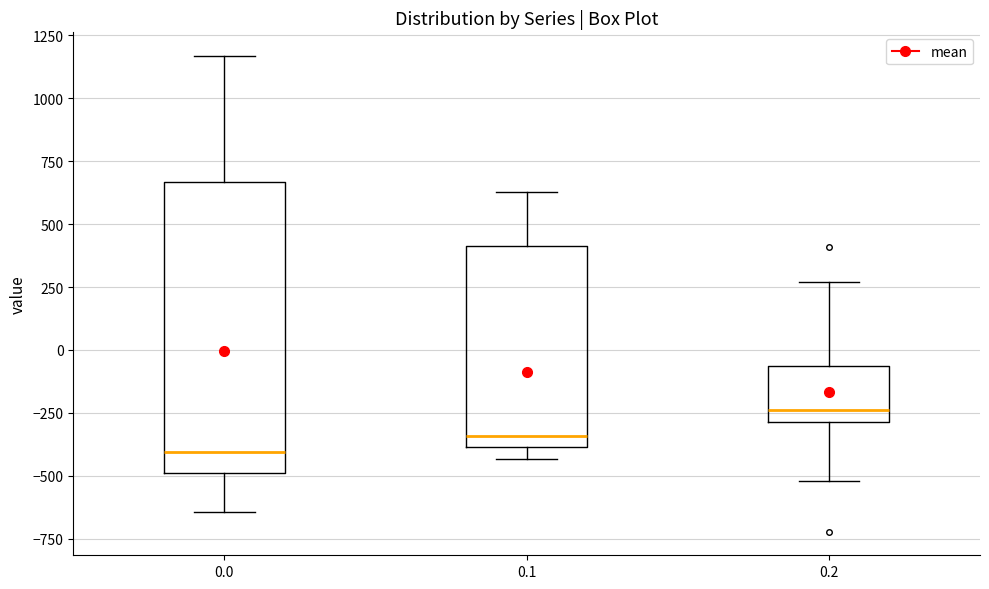

Reading left to right, read every box against the y-axis: the position of its median line, the range the box covers, and the ends of its whiskers. The values are not printed on the chart, so give them approximately, as read against the axis.

0.0: median -400, box -500 to 650, whiskers -650 to 1150
0.1: median -350, box -400 to 400, whiskers -450 to 650
0.2: median -250, box -300 to -50, whiskers -500 to 250